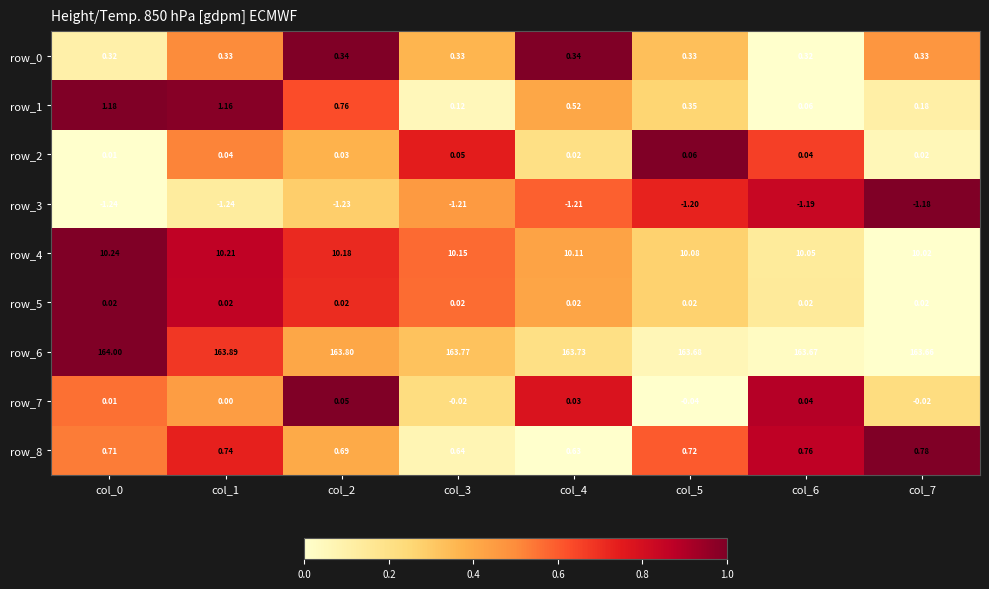

What is the highest value of the row_4 series?

10.2